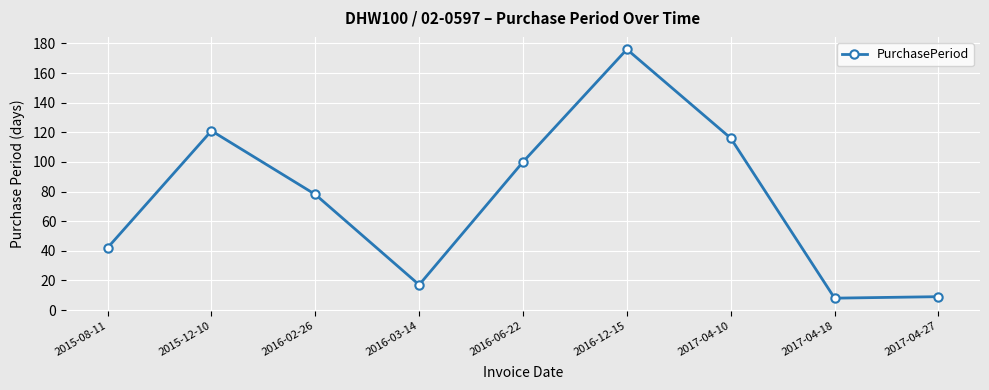

What is the maximum value shown in the chart?

176